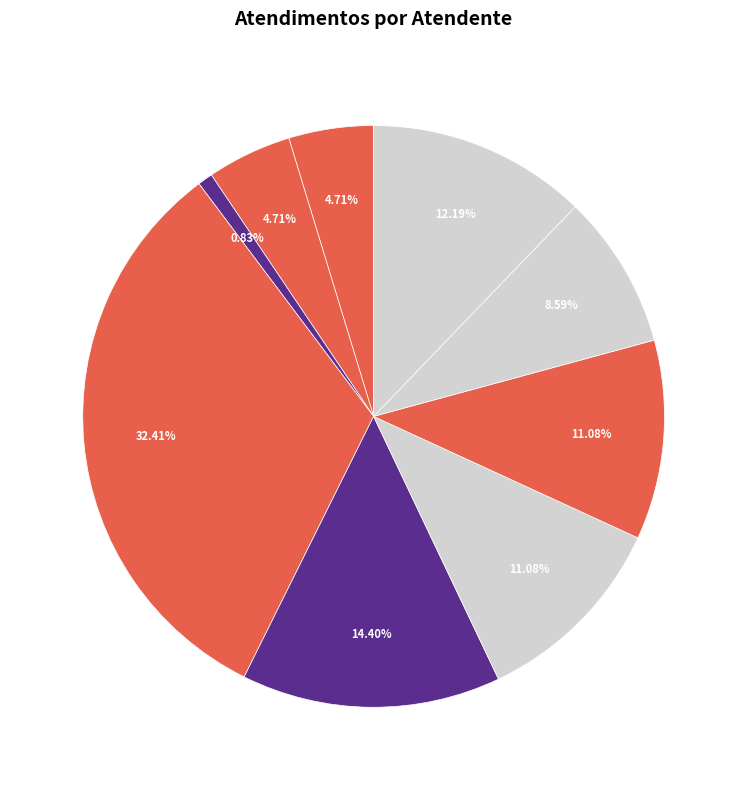

To the nearest percent, what is the average slice percentage?

11%